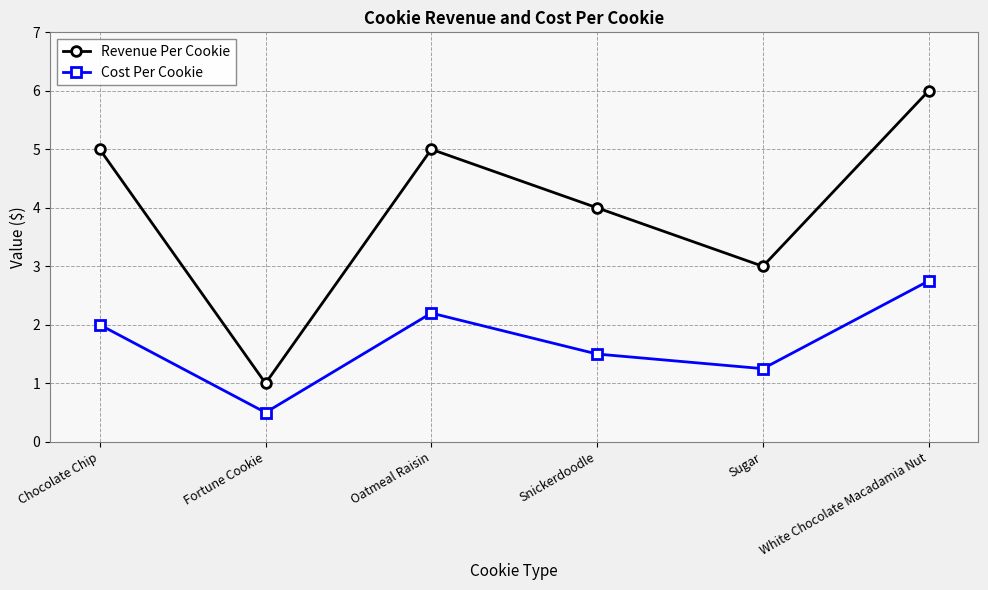

At which category is the sum across all series the highest?

White Chocolate Macadamia Nut